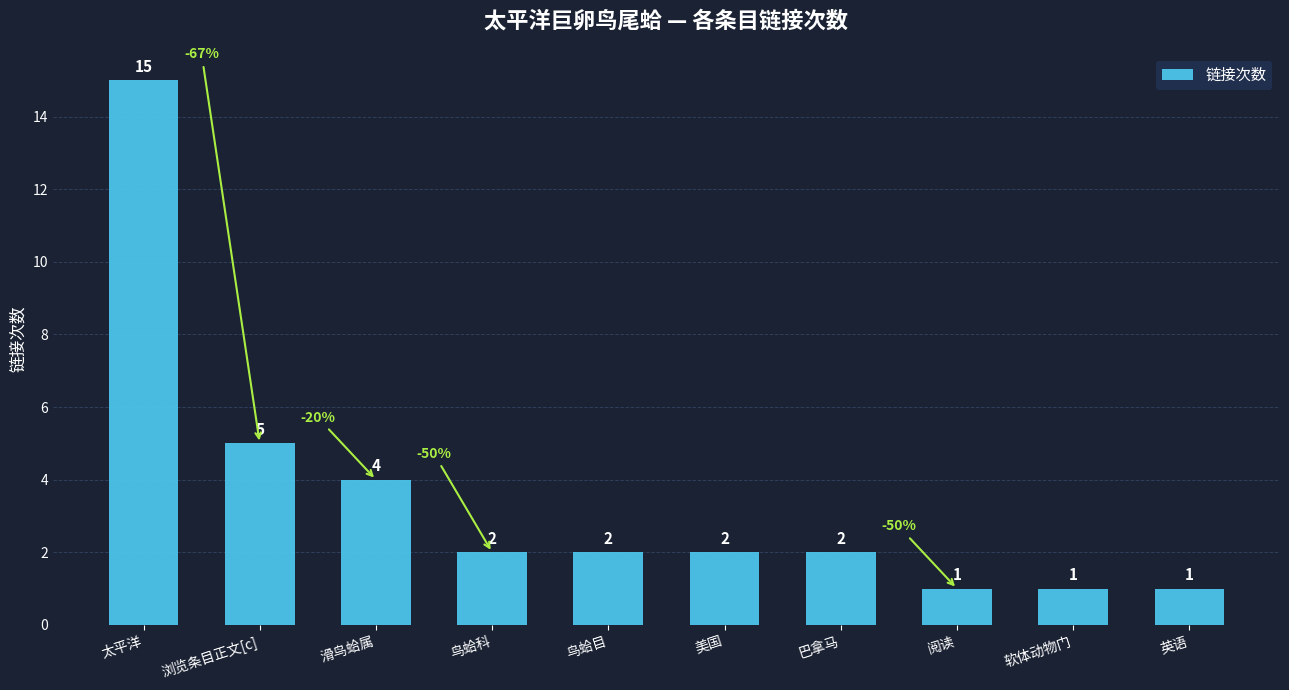

How many data points are less than 2?

3